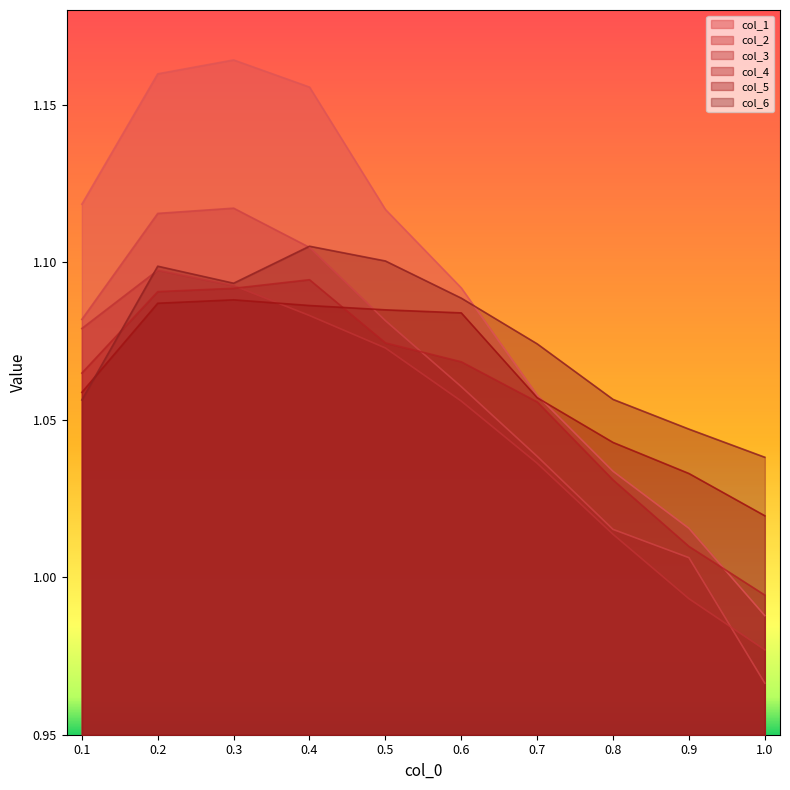

List the series in order of their peak value, highest first.

col_1, col_2, col_6, col_3, col_4, col_5